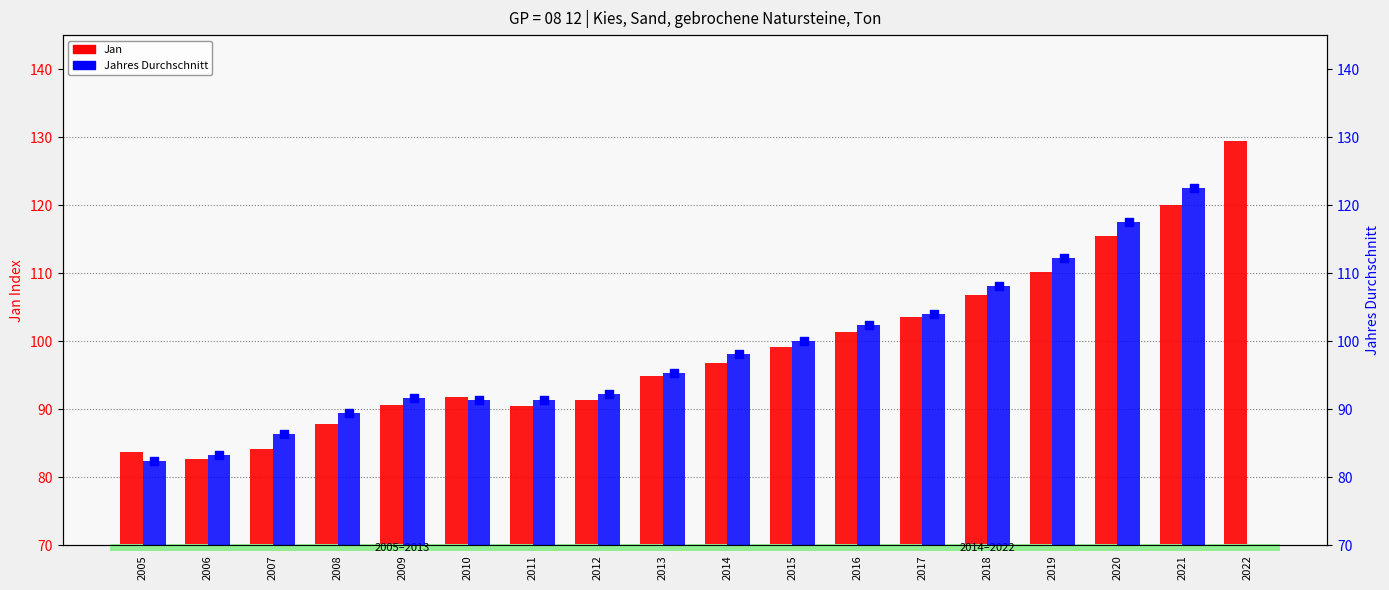

What is the total value across all series at 2011?

181.8